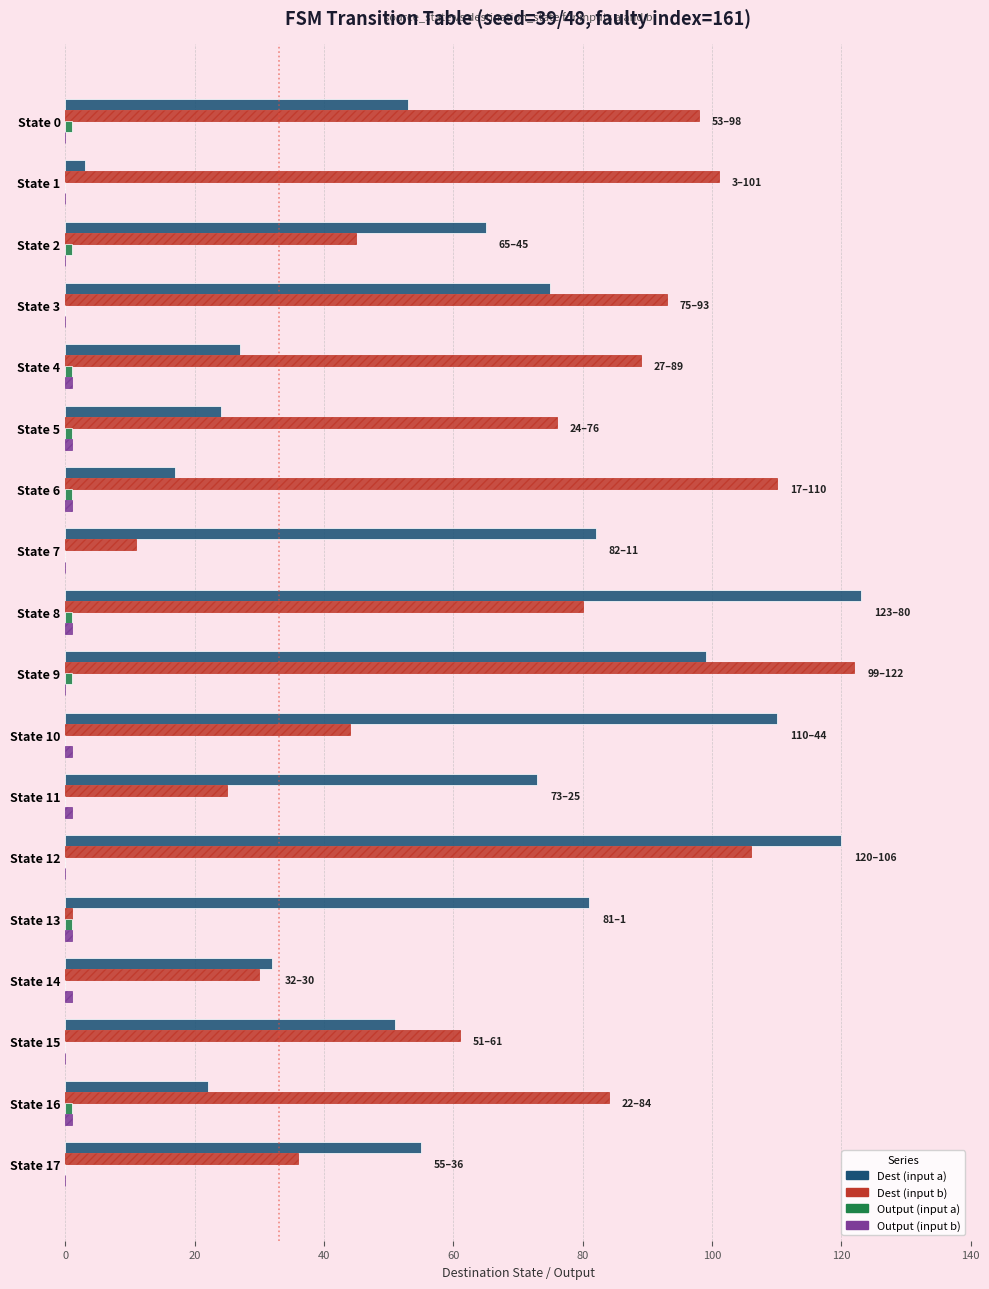

What is the sum of all Dest (input b) values?

1212